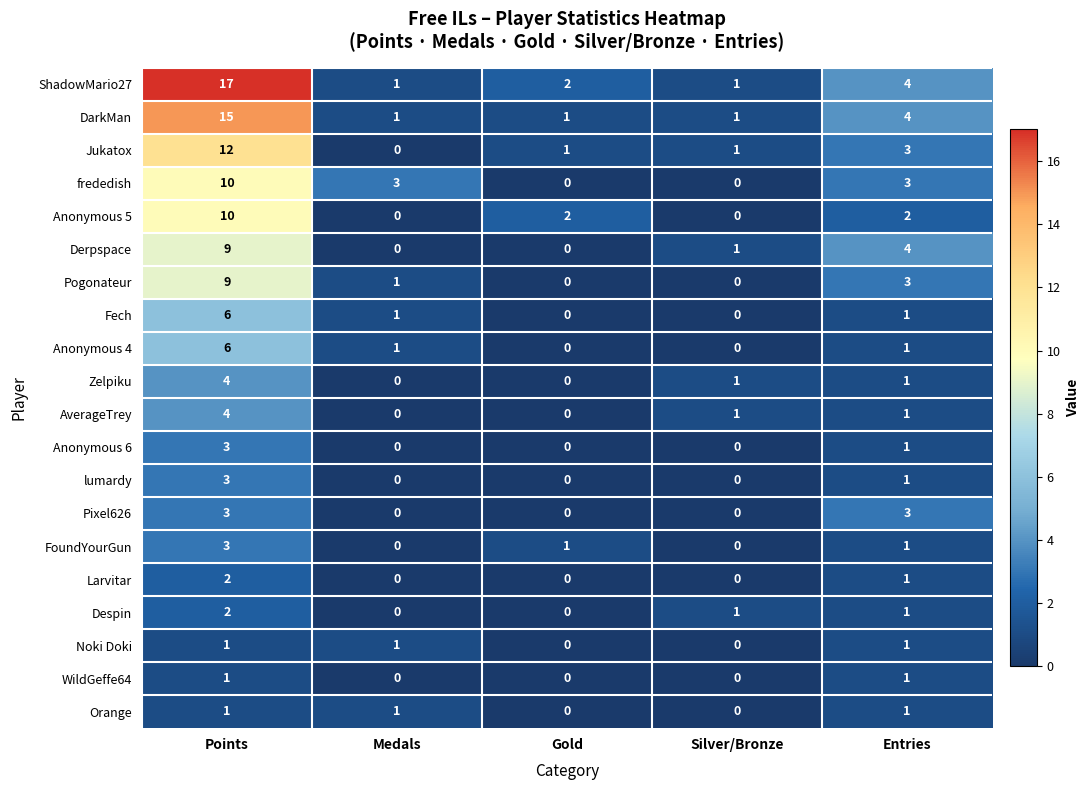

Which series has the largest range (max minus min)?

ShadowMario27